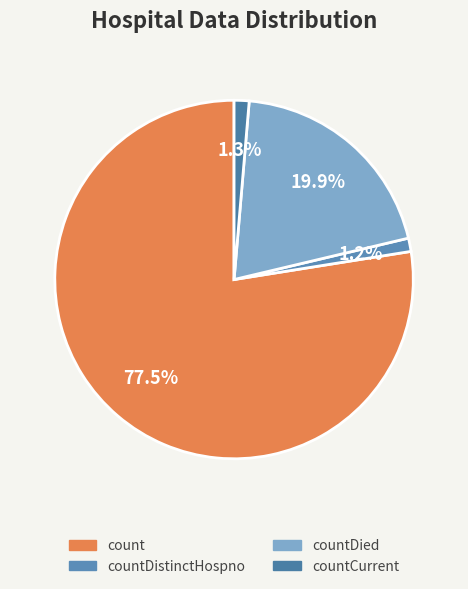

Between countDistinctHospno and countDied, which is larger?

countDied